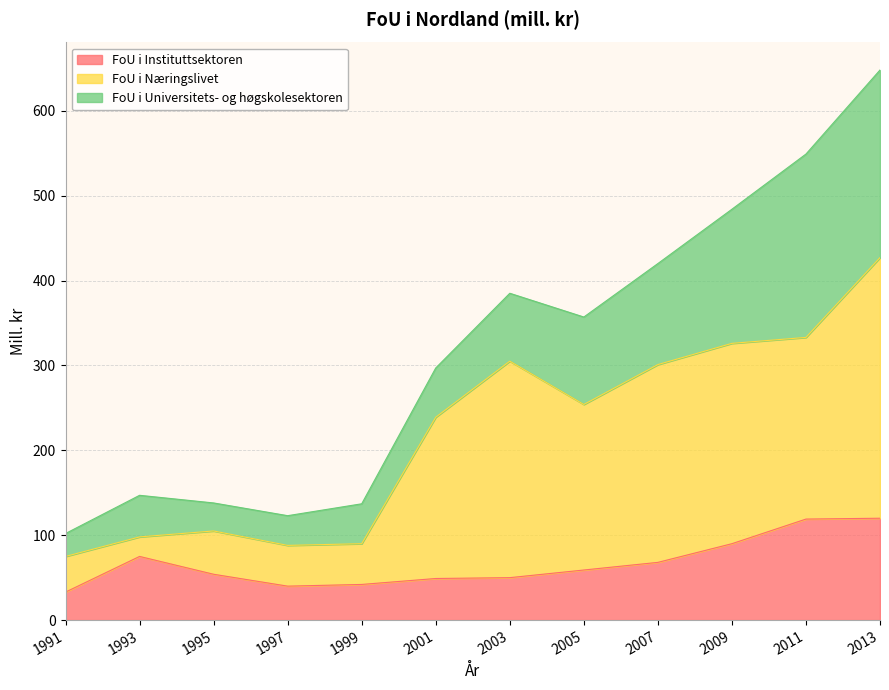

Which series has the widest spread of values?

FoU i Næringslivet